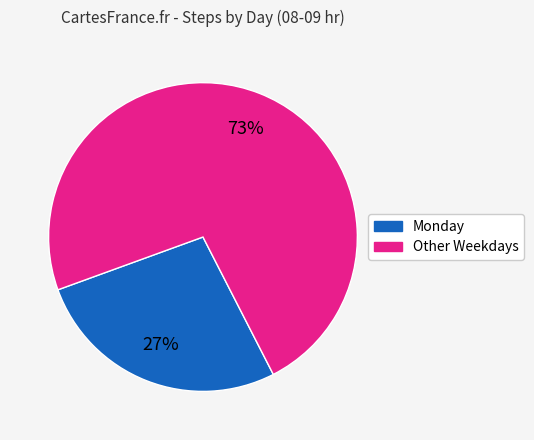

Is there any slice that represents more than half of the pie?

Yes